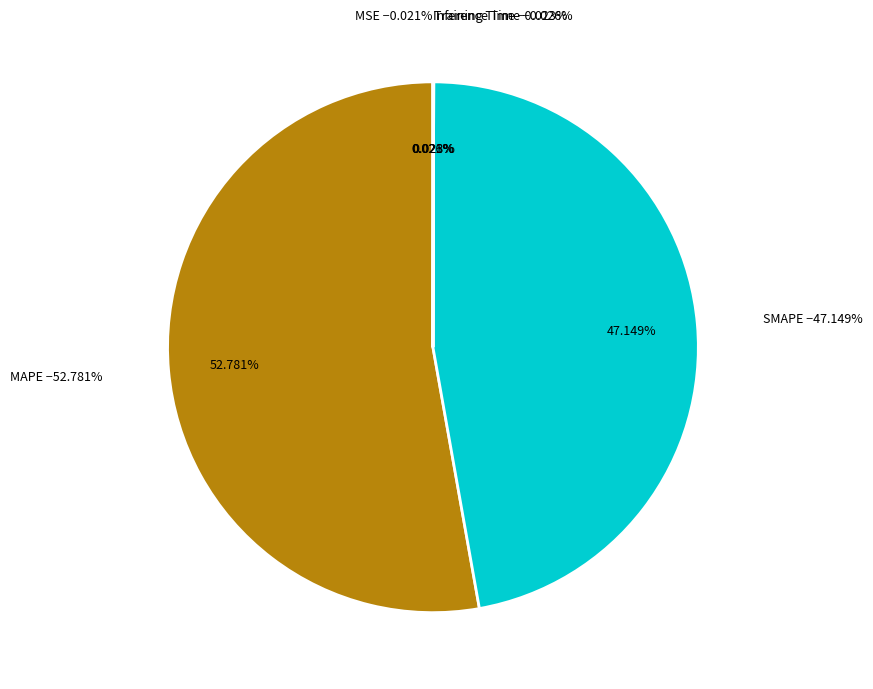

Approximately how many times larger is the value at MAPE compared to SMAPE?

1.1